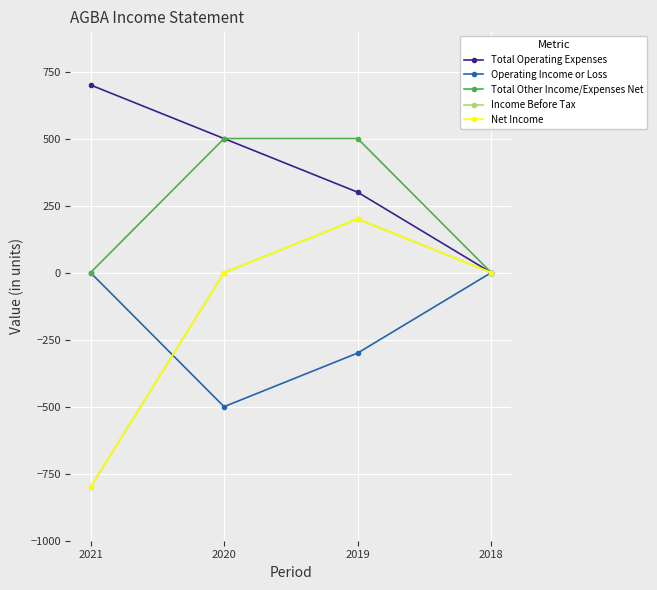

Is this an area chart (filled region under the line)?

No